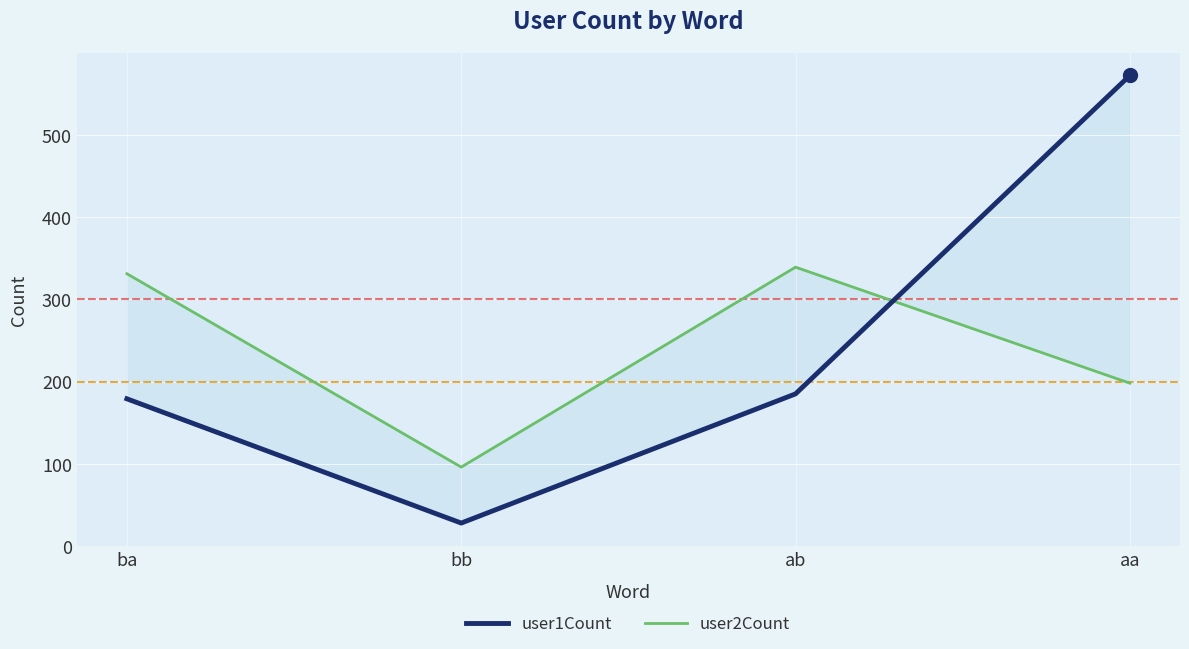

True or false: user2Count and user1Count intersect in this chart.

True